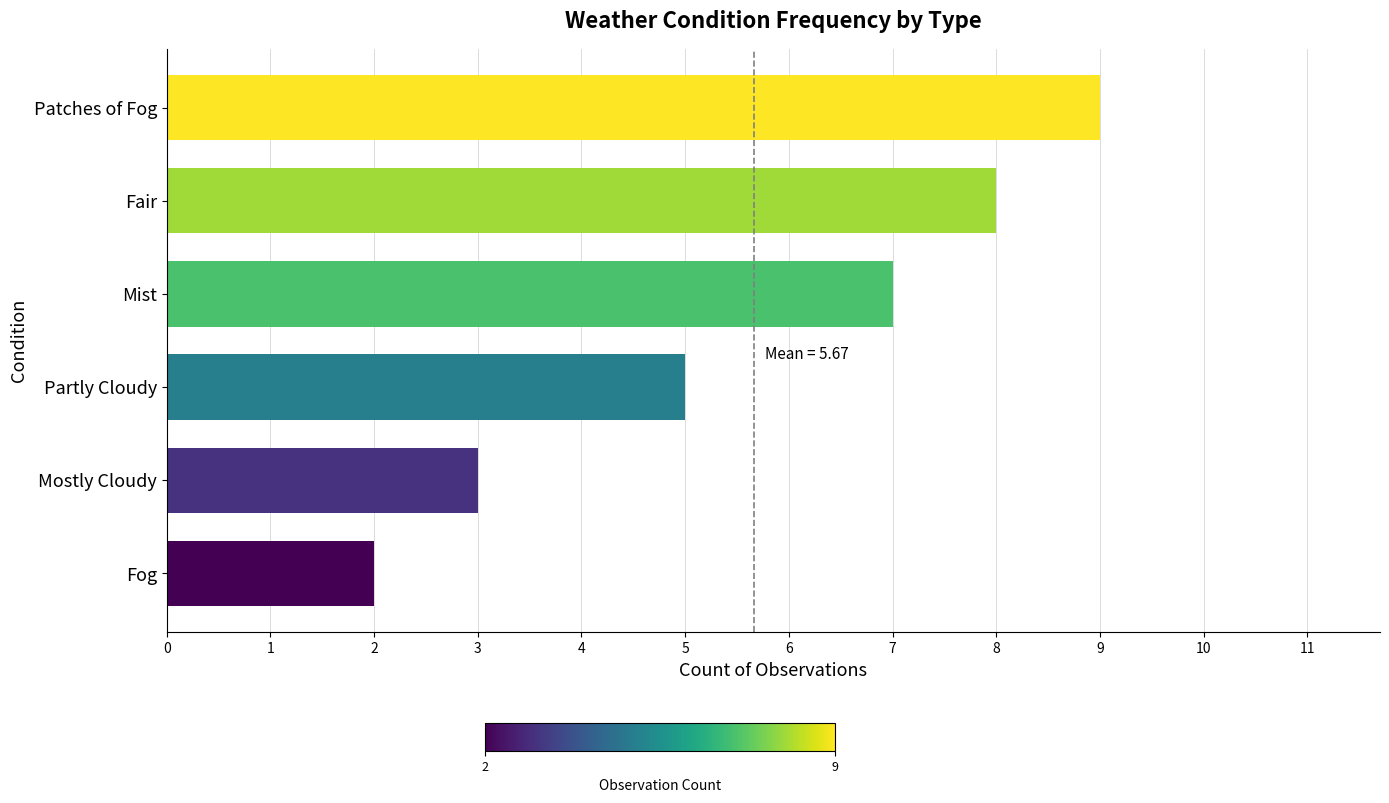

Between Mist and Patches of Fog, which is larger?

Patches of Fog